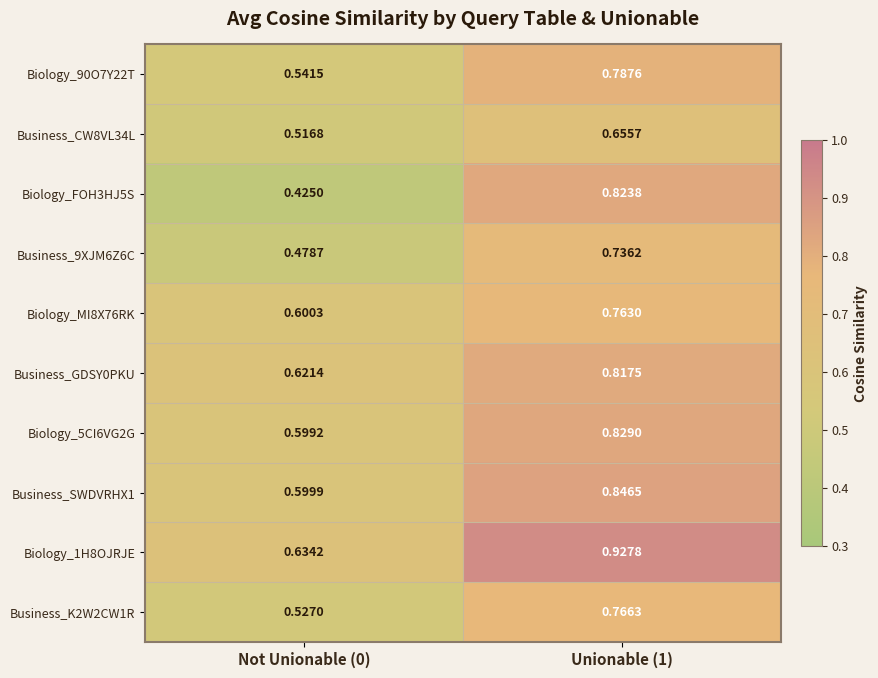

Is the value of Business_GDSY0PKU at Not Unionable (0) greater than the value of Biology_1H8OJRJE at Not Unionable (0)?

No